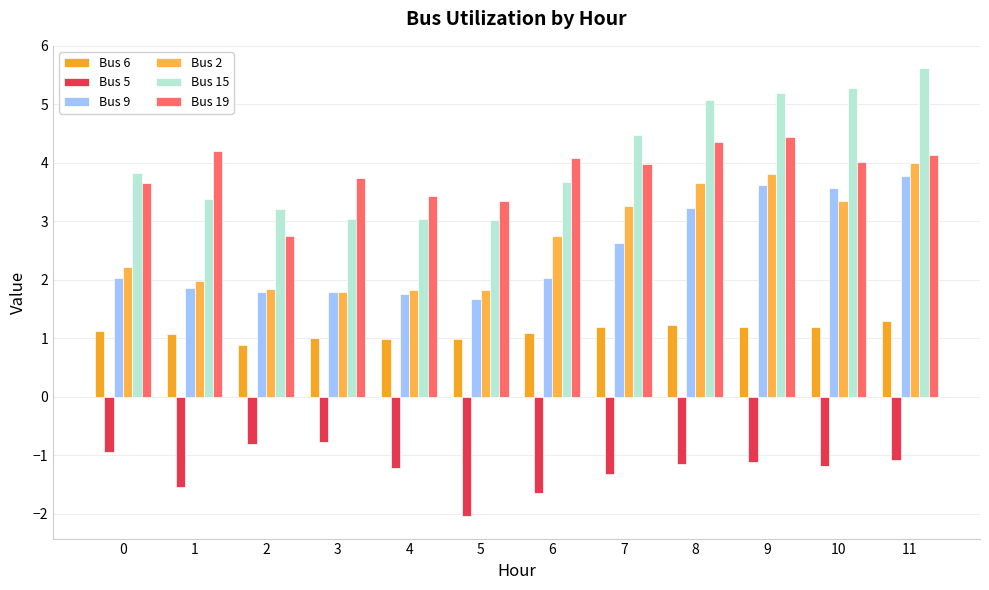

Does the chart contain any negative values?

Yes